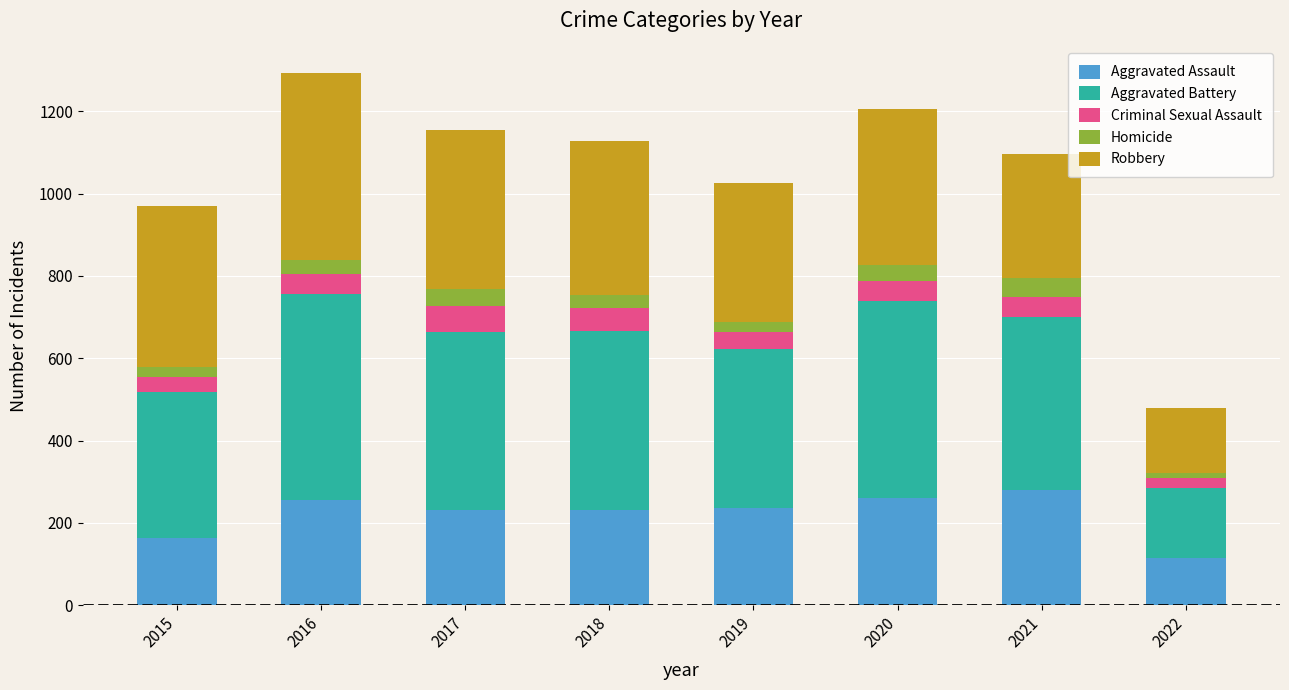

What is the average value of the Aggravated Assault series?

221